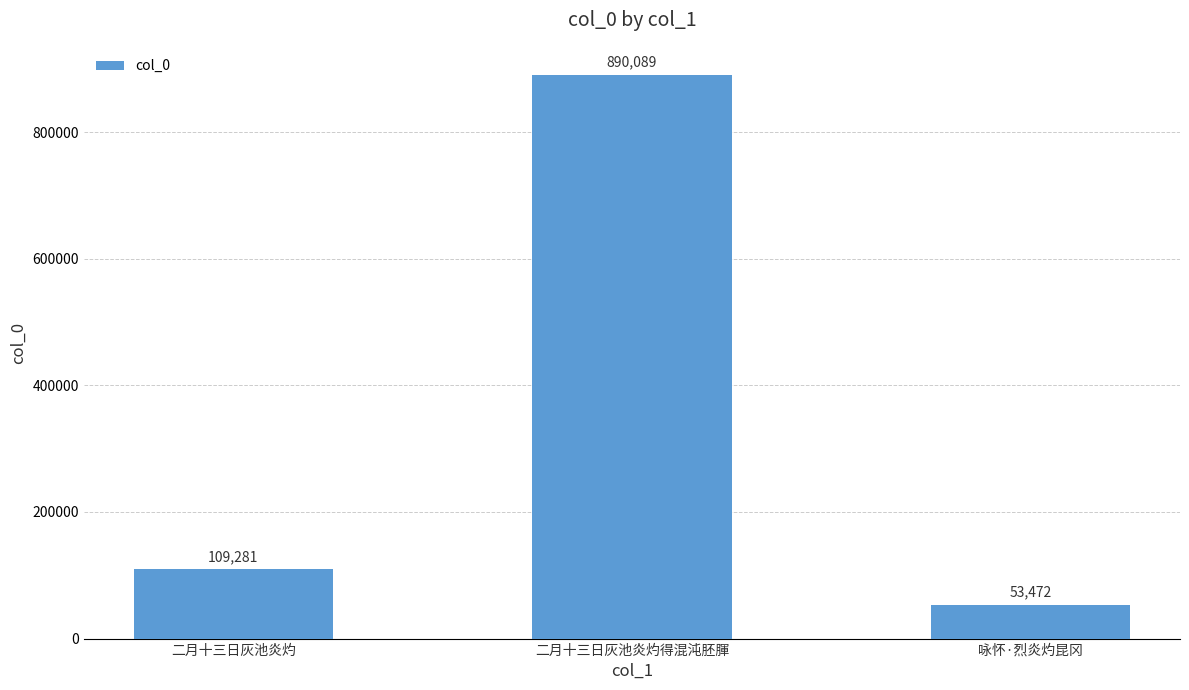

Reading left to right, extract all data points from this chart.

109281	890089	53472